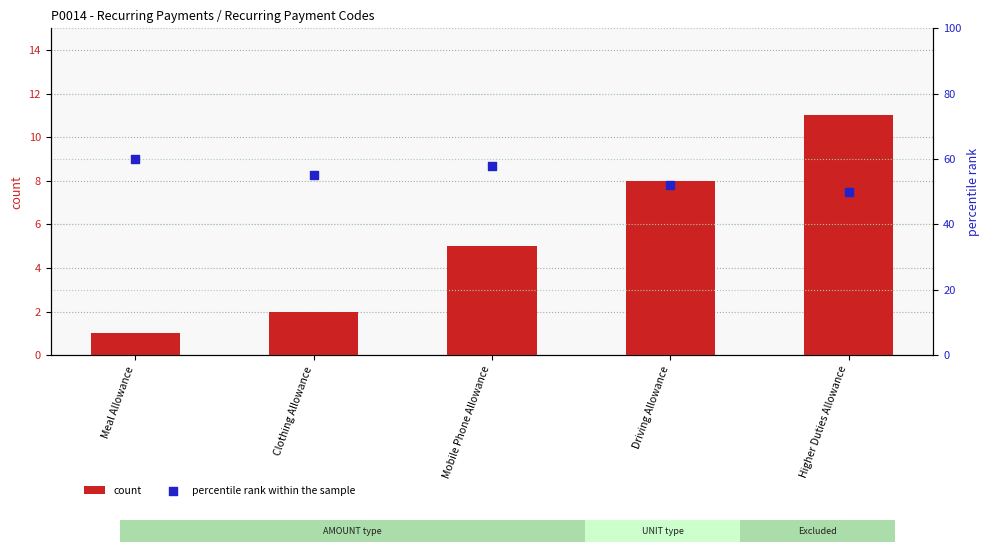

Is the value of percentile rank within the sample at Mobile Phone Allowance greater than the value of count at Meal Allowance?

Yes